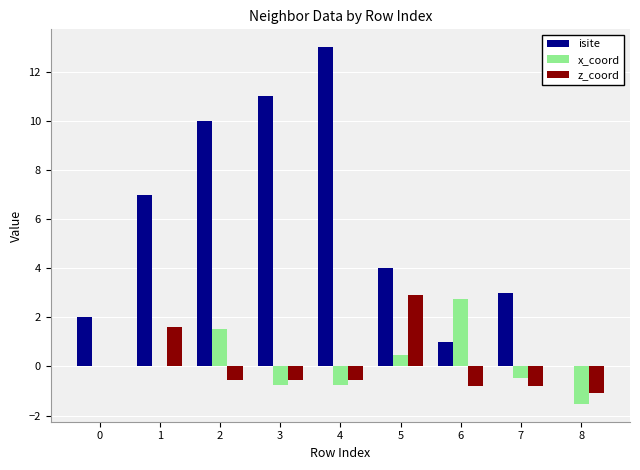

What is the highest value of the x_coord series?

2.7